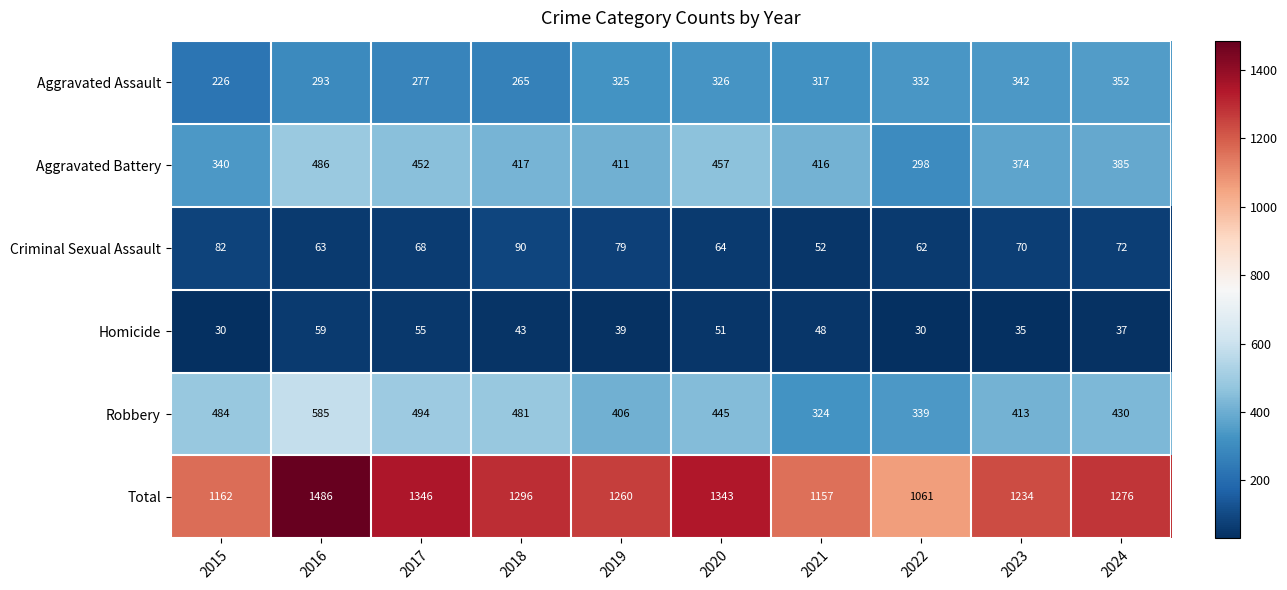

True or false: Homicide has a value of 35 at 2023.

True